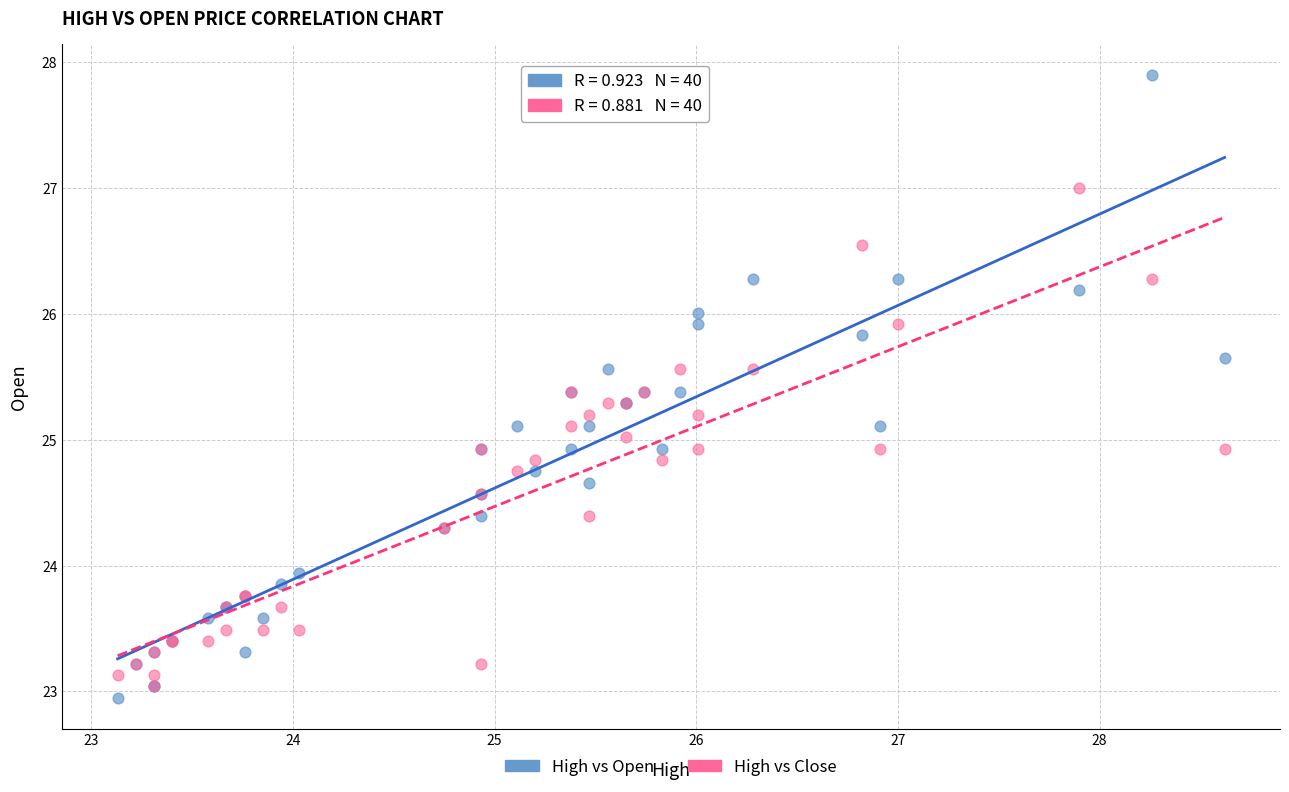

Which series reaches the minimum Y coordinate?

High vs Open